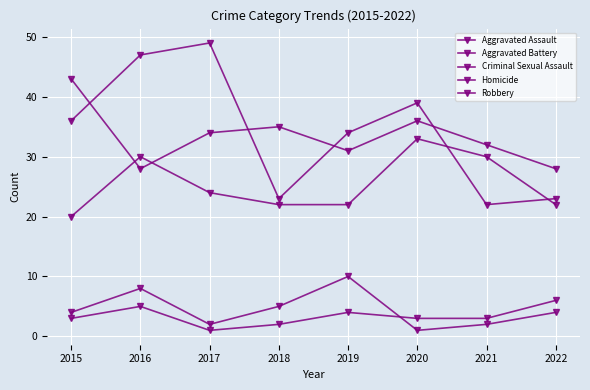

Does the chart have visible grid lines?

Yes